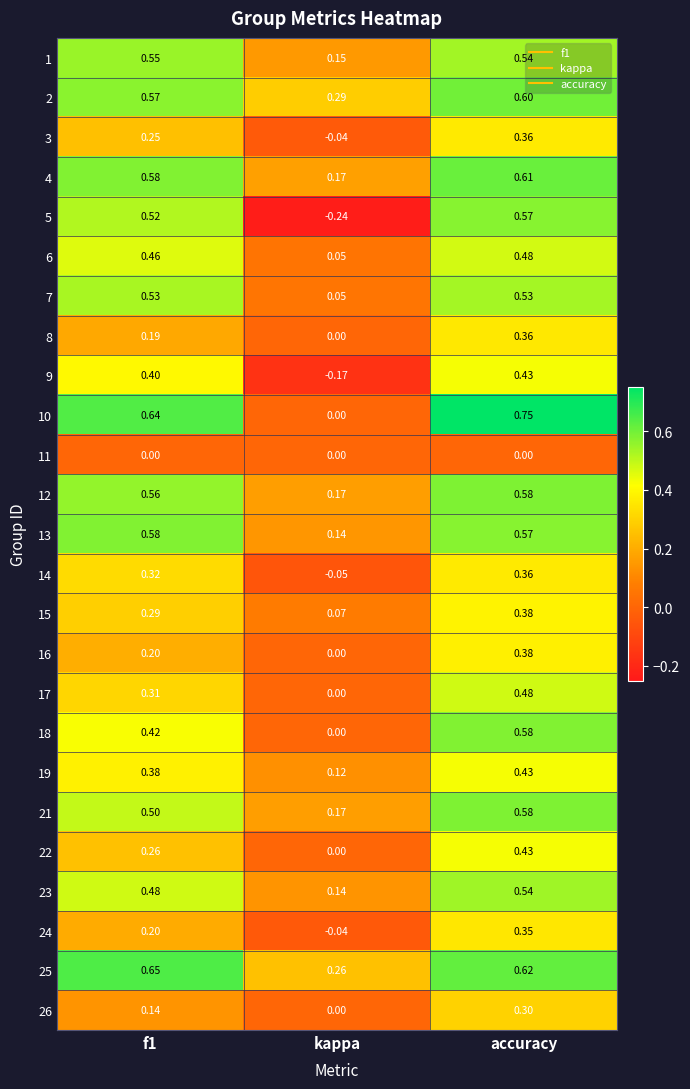

At which label is 4 closest to 0?

kappa